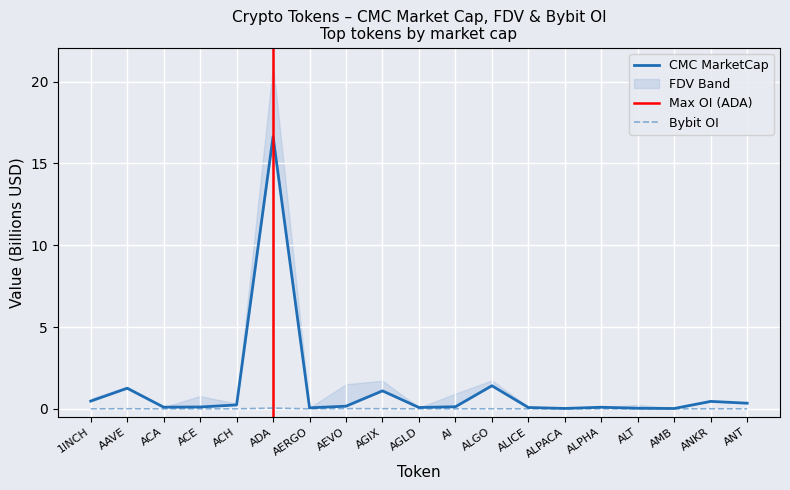

Reading right to left, list all the values displayed in this chart.

CMC_MarketCap: 0.3	0.5	0.0	0.0	0.1	0.0	0.1	1.4	0.1	0.1	1.1	0.2	0.1	16.6	0.2	0.1	0.1	1.3	0.5
Bybit_OI: 0.0	0.0	0.0	0.0	0.0	0.0	0.0	0.0	0.0	0.0	0.0	0.0	0.0	0.0	0.0	0.0	0.0	0.0	0.0